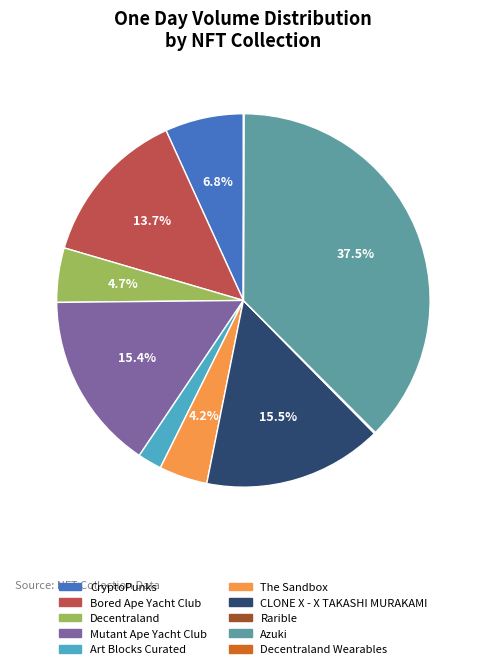

Does any single category account for the majority?

No